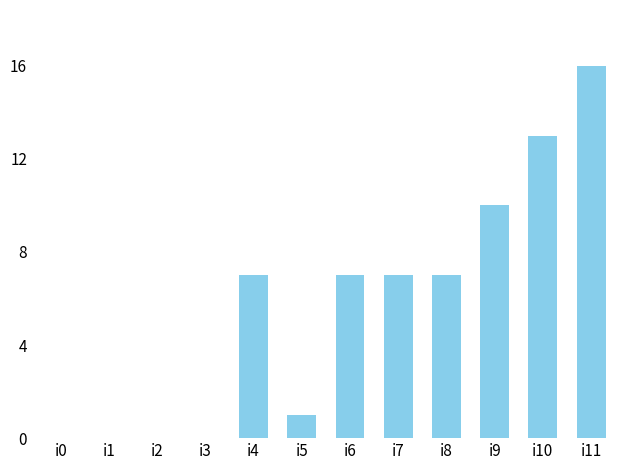

Which has a higher value, i5 or i9?

i9